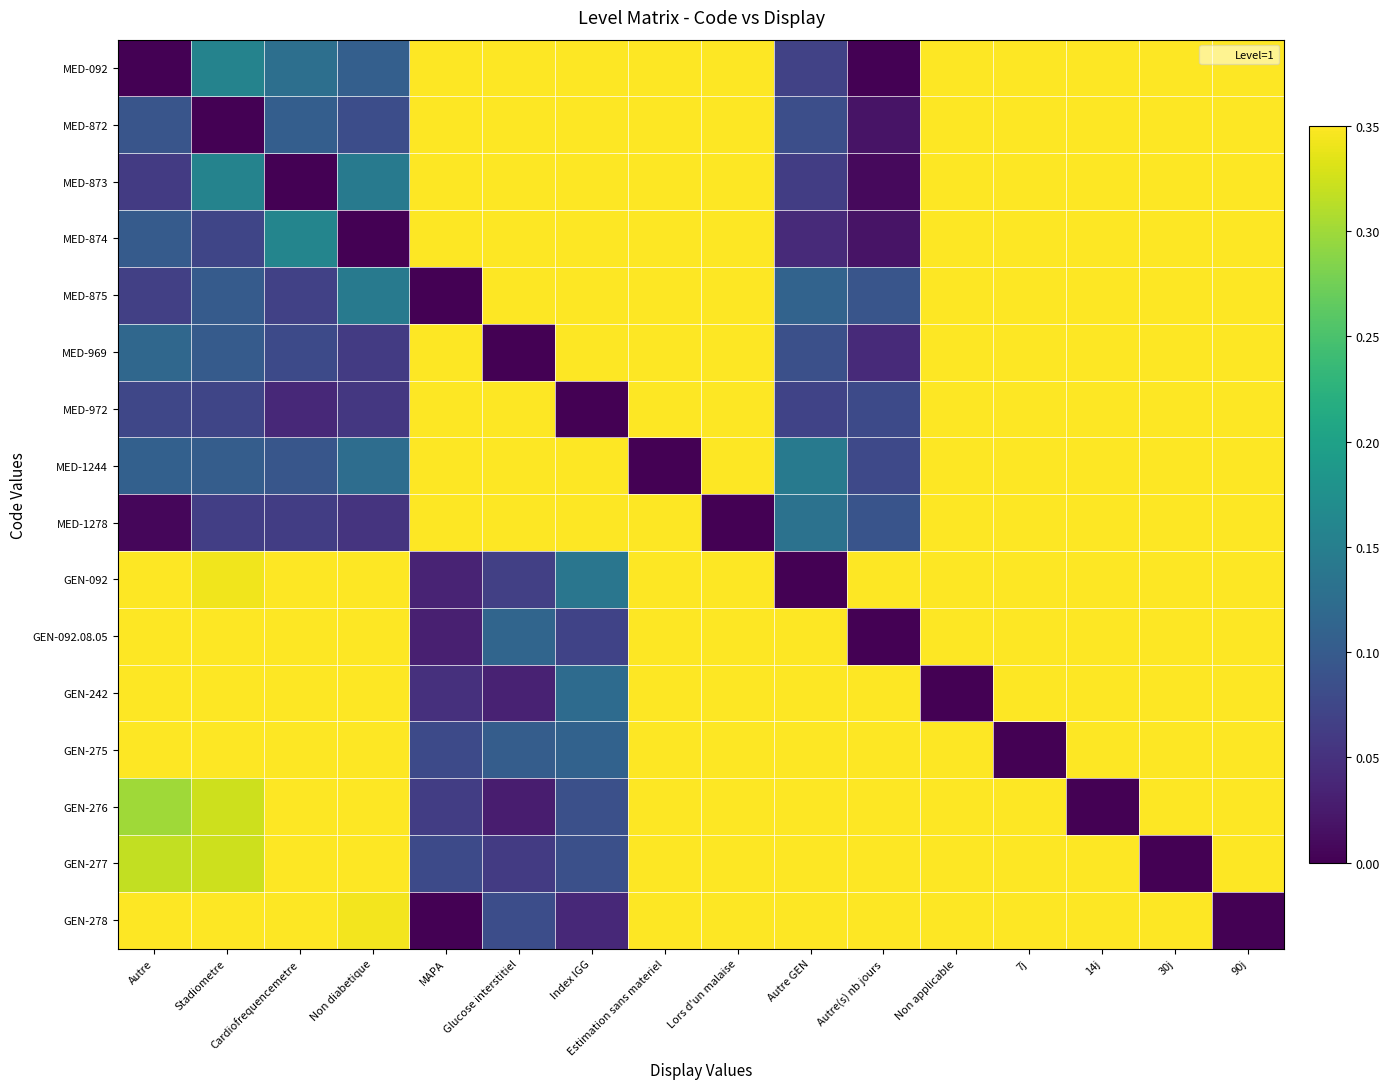

Reading right to left, transcribe all the data shown in this chart.

MED-092: 90j=0.3	30j=0.3	14j=0.3	7j=0.3	Non applicable=0.3	Autre(s) nb jours=0.0	Autre GEN=0.1	Lors d'un malaise=0.3	Estimation sans materiel=0.3	Index IGG=0.3	Glucose interstitiel=0.3	MAPA=0.3	Non diabetique=0.1	Cardiofrequencemetre=0.1	Stadiometre=0.2	Autre=0.0
MED-872: 90j=0.3	30j=0.3	14j=0.3	7j=0.3	Non applicable=0.3	Autre(s) nb jours=0.0	Autre GEN=0.1	Lors d'un malaise=0.3	Estimation sans materiel=0.3	Index IGG=0.3	Glucose interstitiel=0.3	MAPA=0.3	Non diabetique=0.1	Cardiofrequencemetre=0.1	Stadiometre=0.0	Autre=0.1
MED-873: 90j=0.3	30j=0.3	14j=0.3	7j=0.3	Non applicable=0.3	Autre(s) nb jours=0.0	Autre GEN=0.1	Lors d'un malaise=0.3	Estimation sans materiel=0.3	Index IGG=0.3	Glucose interstitiel=0.3	MAPA=0.3	Non diabetique=0.1	Cardiofrequencemetre=0.0	Stadiometre=0.2	Autre=0.1
MED-874: 90j=0.3	30j=0.3	14j=0.3	7j=0.3	Non applicable=0.3	Autre(s) nb jours=0.0	Autre GEN=0.0	Lors d'un malaise=0.3	Estimation sans materiel=0.3	Index IGG=0.3	Glucose interstitiel=0.3	MAPA=0.3	Non diabetique=0.0	Cardiofrequencemetre=0.2	Stadiometre=0.1	Autre=0.1
MED-875: 90j=0.3	30j=0.3	14j=0.3	7j=0.3	Non applicable=0.3	Autre(s) nb jours=0.1	Autre GEN=0.1	Lors d'un malaise=0.3	Estimation sans materiel=0.3	Index IGG=0.3	Glucose interstitiel=0.3	MAPA=0.0	Non diabetique=0.1	Cardiofrequencemetre=0.1	Stadiometre=0.1	Autre=0.1
MED-969: 90j=0.3	30j=0.3	14j=0.3	7j=0.3	Non applicable=0.3	Autre(s) nb jours=0.0	Autre GEN=0.1	Lors d'un malaise=0.3	Estimation sans materiel=0.3	Index IGG=0.3	Glucose interstitiel=0.0	MAPA=0.3	Non diabetique=0.1	Cardiofrequencemetre=0.1	Stadiometre=0.1	Autre=0.1
MED-972: 90j=0.3	30j=0.3	14j=0.3	7j=0.3	Non applicable=0.3	Autre(s) nb jours=0.1	Autre GEN=0.1	Lors d'un malaise=0.3	Estimation sans materiel=0.3	Index IGG=0.0	Glucose interstitiel=0.3	MAPA=0.3	Non diabetique=0.1	Cardiofrequencemetre=0.0	Stadiometre=0.1	Autre=0.1
MED-1244: 90j=0.3	30j=0.3	14j=0.3	7j=0.3	Non applicable=0.3	Autre(s) nb jours=0.1	Autre GEN=0.1	Lors d'un malaise=0.3	Estimation sans materiel=0.0	Index IGG=0.3	Glucose interstitiel=0.3	MAPA=0.3	Non diabetique=0.1	Cardiofrequencemetre=0.1	Stadiometre=0.1	Autre=0.1
MED-1278: 90j=0.3	30j=0.3	14j=0.3	7j=0.3	Non applicable=0.3	Autre(s) nb jours=0.1	Autre GEN=0.1	Lors d'un malaise=0.0	Estimation sans materiel=0.3	Index IGG=0.3	Glucose interstitiel=0.3	MAPA=0.3	Non diabetique=0.1	Cardiofrequencemetre=0.1	Stadiometre=0.1	Autre=0.0
GEN-092: 90j=0.3	30j=0.3	14j=0.3	7j=0.3	Non applicable=0.3	Autre(s) nb jours=0.3	Autre GEN=0.0	Lors d'un malaise=0.3	Estimation sans materiel=0.3	Index IGG=0.1	Glucose interstitiel=0.1	MAPA=0.0	Non diabetique=0.3	Cardiofrequencemetre=0.3	Stadiometre=0.3	Autre=0.3
GEN-092.08.05: 90j=0.3	30j=0.3	14j=0.3	7j=0.3	Non applicable=0.3	Autre(s) nb jours=0.0	Autre GEN=0.3	Lors d'un malaise=0.3	Estimation sans materiel=0.3	Index IGG=0.1	Glucose interstitiel=0.1	MAPA=0.0	Non diabetique=0.3	Cardiofrequencemetre=0.3	Stadiometre=0.3	Autre=0.3
GEN-242: 90j=0.3	30j=0.3	14j=0.3	7j=0.3	Non applicable=0.0	Autre(s) nb jours=0.3	Autre GEN=0.3	Lors d'un malaise=0.3	Estimation sans materiel=0.3	Index IGG=0.1	Glucose interstitiel=0.0	MAPA=0.0	Non diabetique=0.3	Cardiofrequencemetre=0.3	Stadiometre=0.3	Autre=0.3
GEN-275: 90j=0.3	30j=0.3	14j=0.3	7j=0.0	Non applicable=0.3	Autre(s) nb jours=0.3	Autre GEN=0.3	Lors d'un malaise=0.3	Estimation sans materiel=0.3	Index IGG=0.1	Glucose interstitiel=0.1	MAPA=0.1	Non diabetique=0.3	Cardiofrequencemetre=0.3	Stadiometre=0.3	Autre=0.3
GEN-276: 90j=0.3	30j=0.3	14j=0.0	7j=0.3	Non applicable=0.3	Autre(s) nb jours=0.3	Autre GEN=0.3	Lors d'un malaise=0.3	Estimation sans materiel=0.3	Index IGG=0.1	Glucose interstitiel=0.0	MAPA=0.1	Non diabetique=0.3	Cardiofrequencemetre=0.3	Stadiometre=0.3	Autre=0.3
GEN-277: 90j=0.3	30j=0.0	14j=0.3	7j=0.3	Non applicable=0.3	Autre(s) nb jours=0.3	Autre GEN=0.3	Lors d'un malaise=0.3	Estimation sans materiel=0.3	Index IGG=0.1	Glucose interstitiel=0.1	MAPA=0.1	Non diabetique=0.3	Cardiofrequencemetre=0.3	Stadiometre=0.3	Autre=0.3
GEN-278: 90j=0.0	30j=0.3	14j=0.3	7j=0.3	Non applicable=0.3	Autre(s) nb jours=0.3	Autre GEN=0.3	Lors d'un malaise=0.3	Estimation sans materiel=0.3	Index IGG=0.0	Glucose interstitiel=0.1	MAPA=0.0	Non diabetique=0.3	Cardiofrequencemetre=0.3	Stadiometre=0.3	Autre=0.3